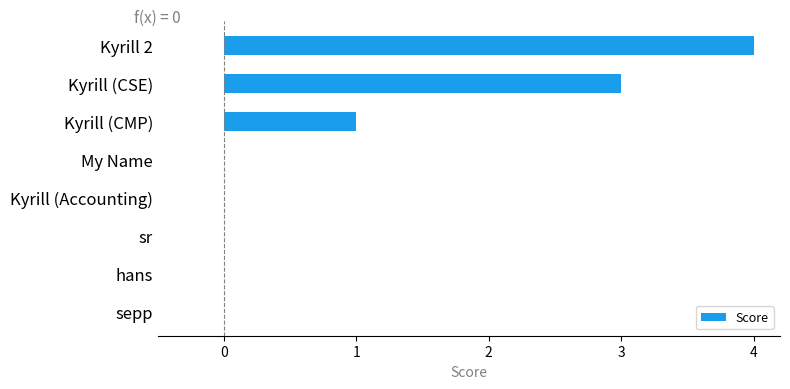

What is the change in value from Kyrill (CSE) to hans?

-3